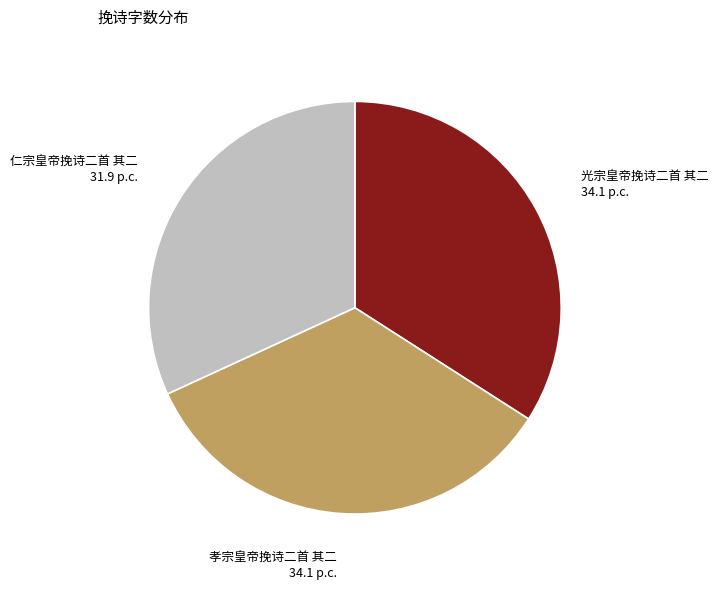

True or false: 光宗皇帝挽诗二首 其二 accounts for 25% of the total.

False